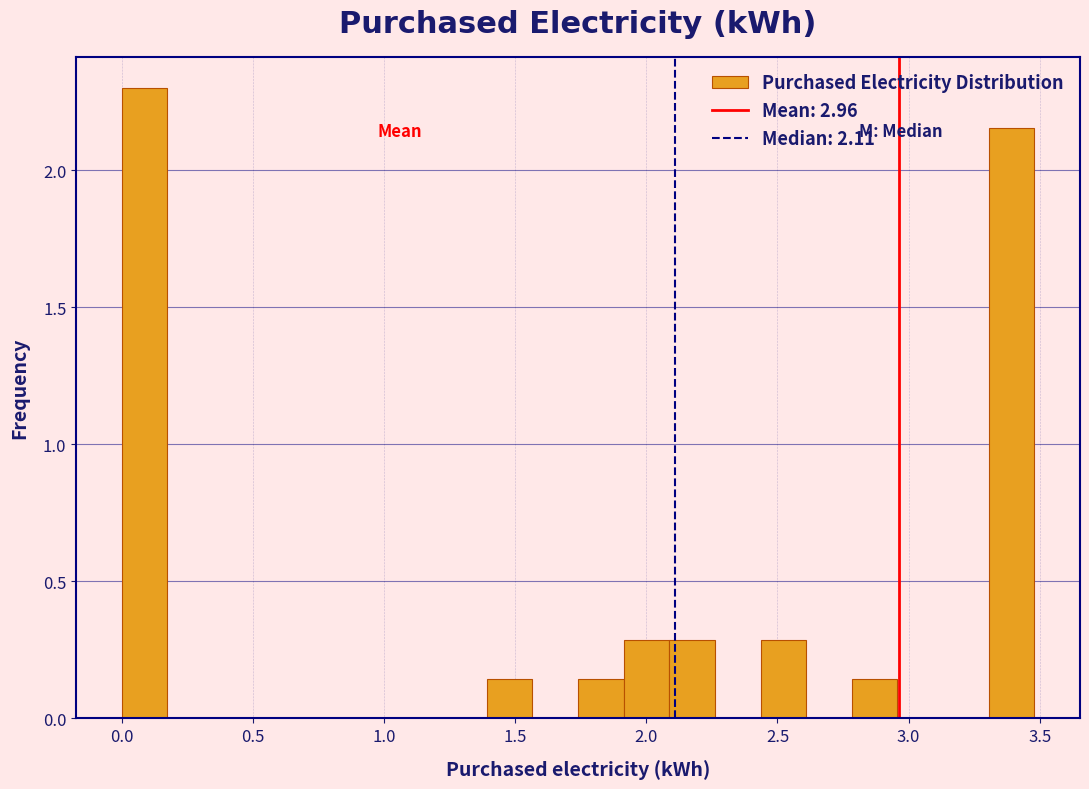

Read against the x-axis, roughly where is the centre of the tallest bar?

0.10